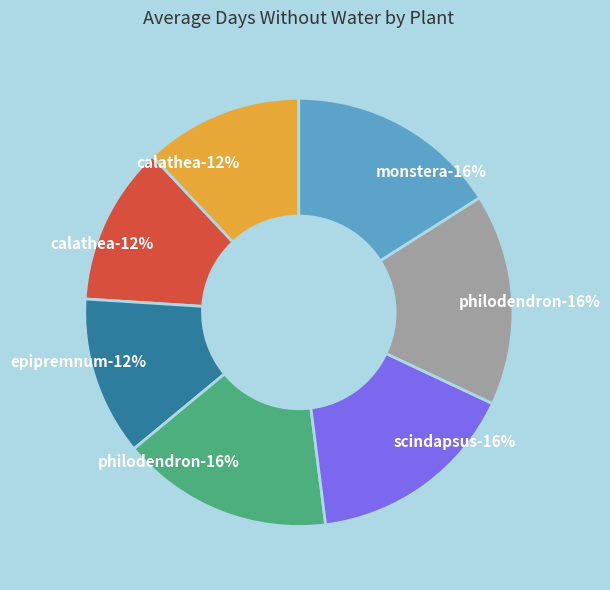

Is it true that Scindapsus Treubii Moonlight is 23% of the pie?

False